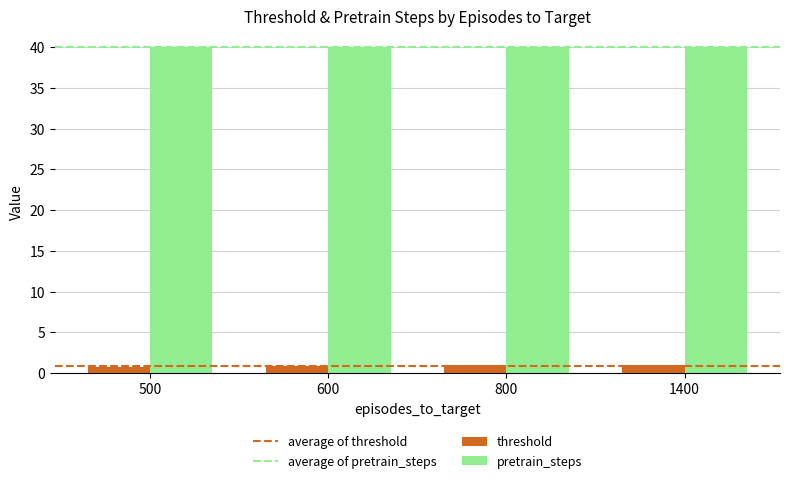

Does the chart contain any negative values?

No